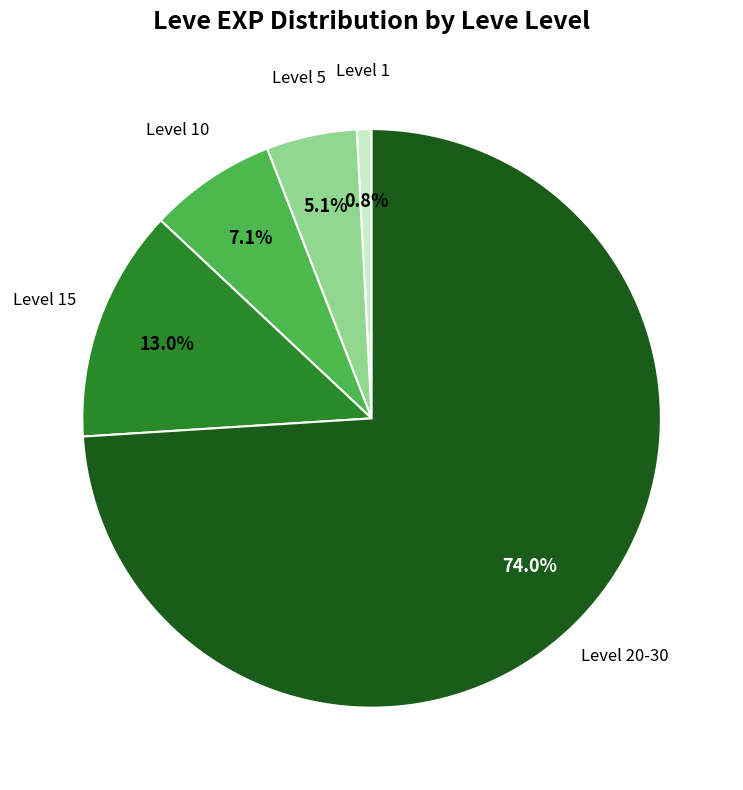

Is there any slice that represents more than half of the pie?

Yes